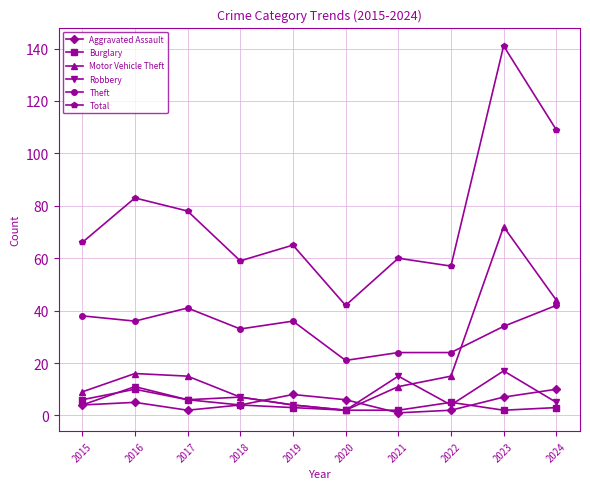

True or false: Total has a value of 53 at 2017.

False